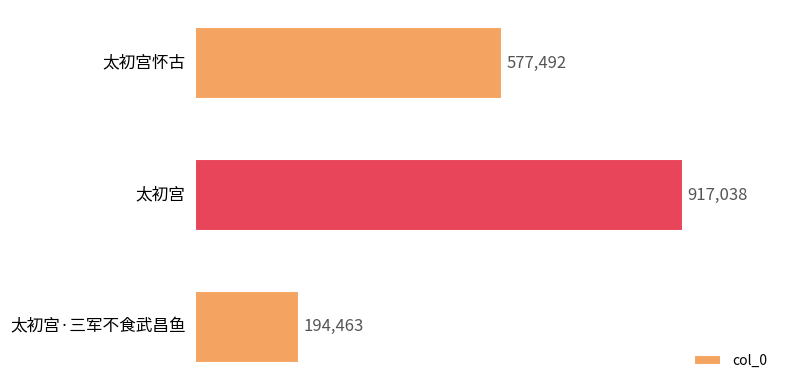

Does the chart contain stacked bars?

No